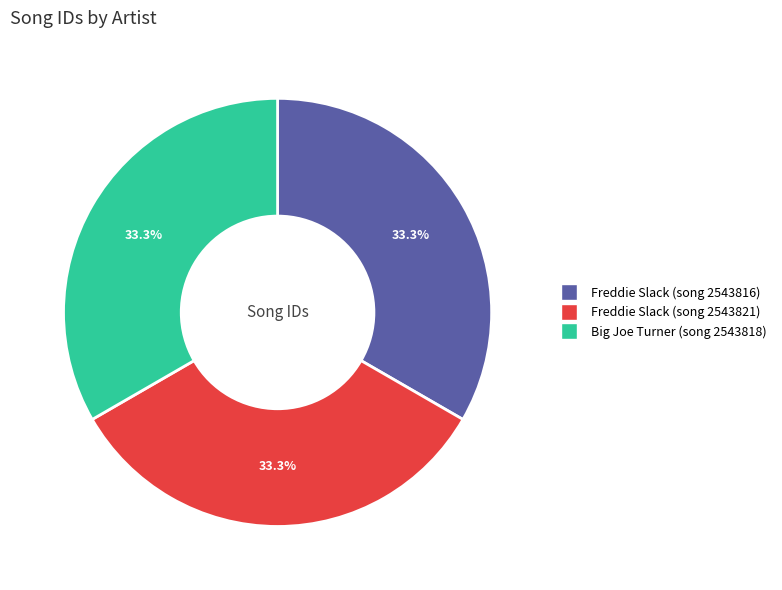

To the nearest percent, what is the combined percentage of Big Joe Turner (song 2543818) and Freddie Slack (song 2543816)?

67%